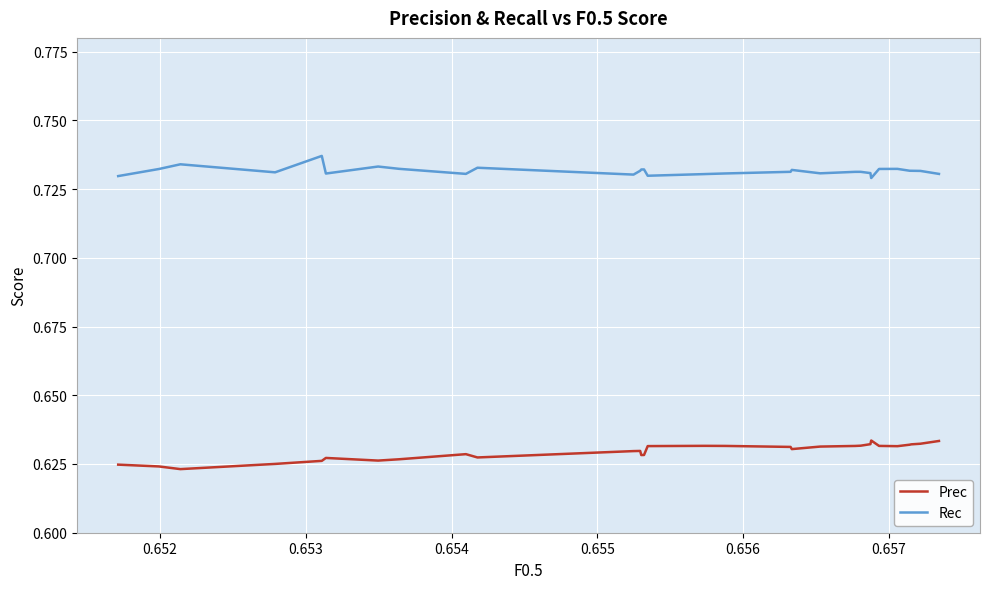

True or false: Prec and Rec intersect in this chart.

False